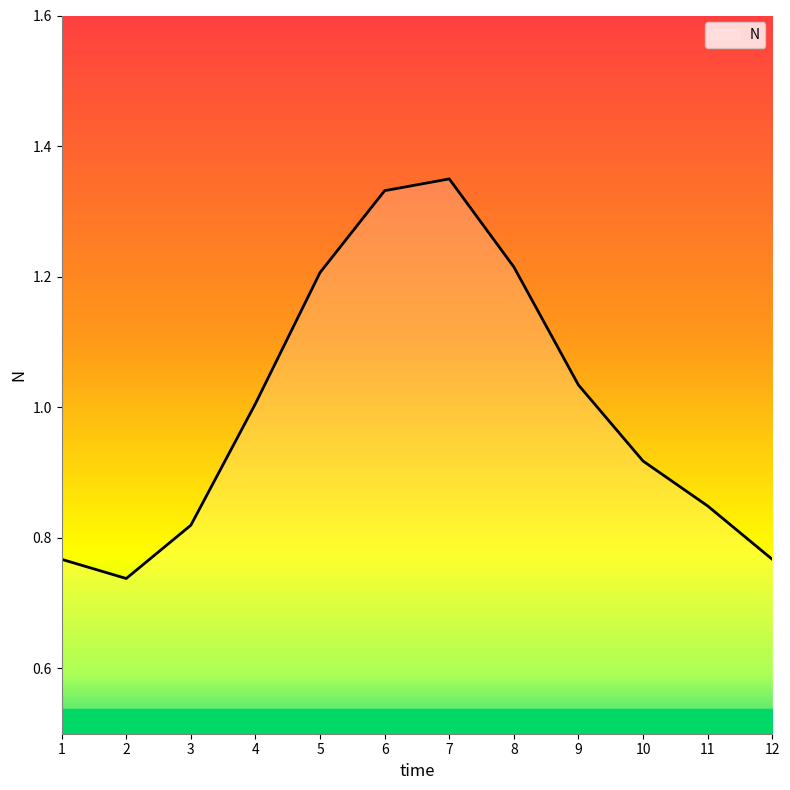

Is it true that the value at 7 is 0.6?

False